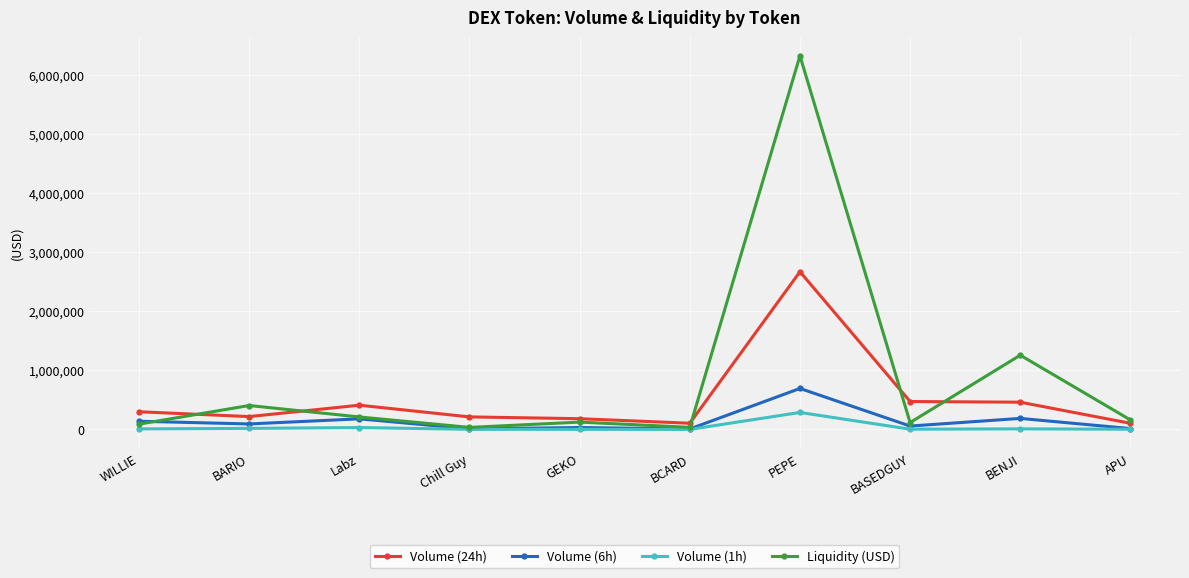

Does the chart have visible grid lines?

Yes